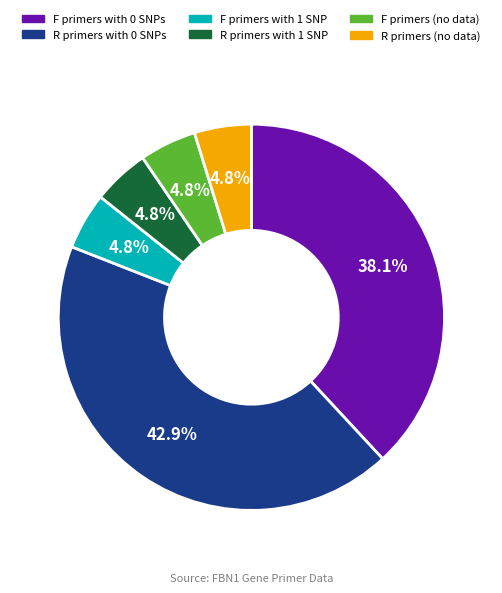

Count the number of slices in the pie.

6